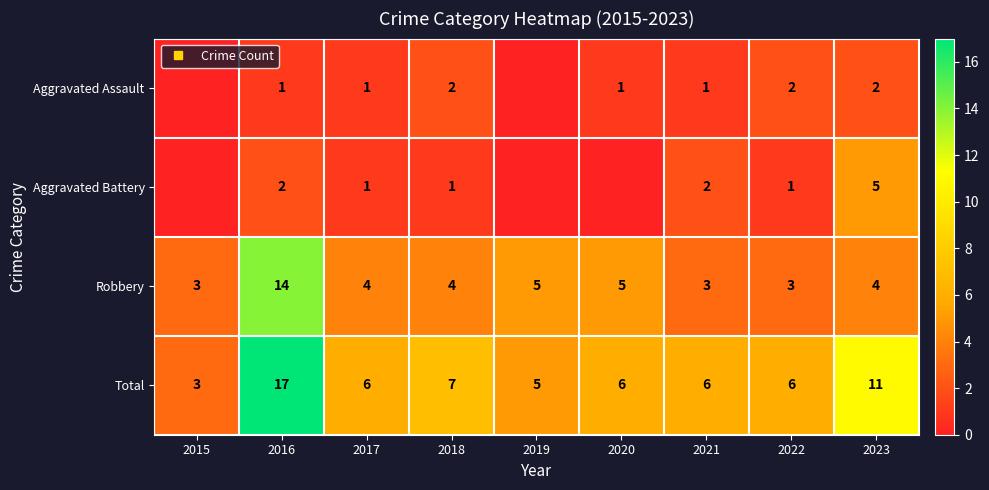

What is the difference between the maximum and minimum values in the Robbery series?

11